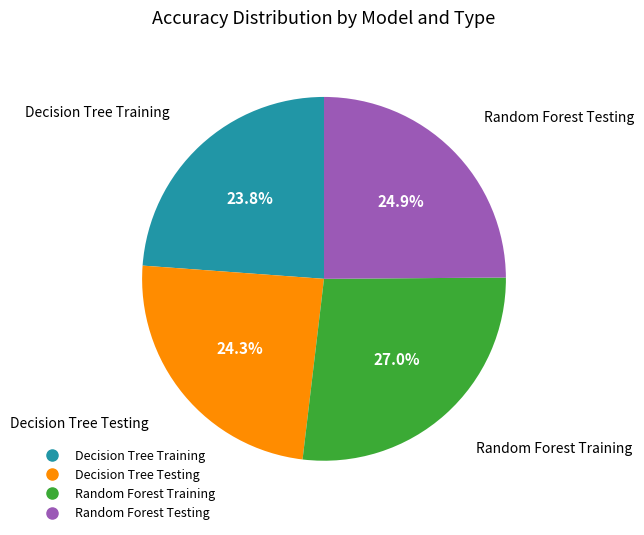

Is Random Forest Training the majority of the pie?

No